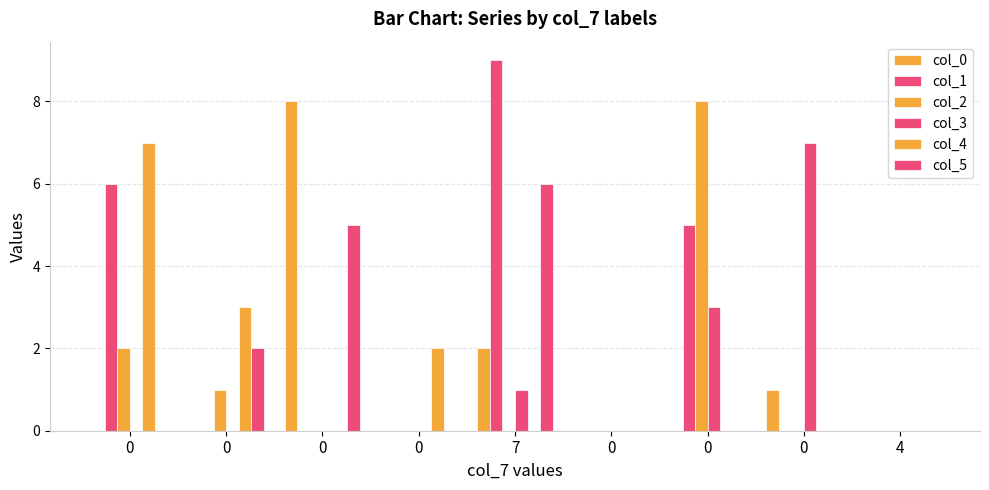

Are the bars grouped side by side (vs. stacked)?

Yes